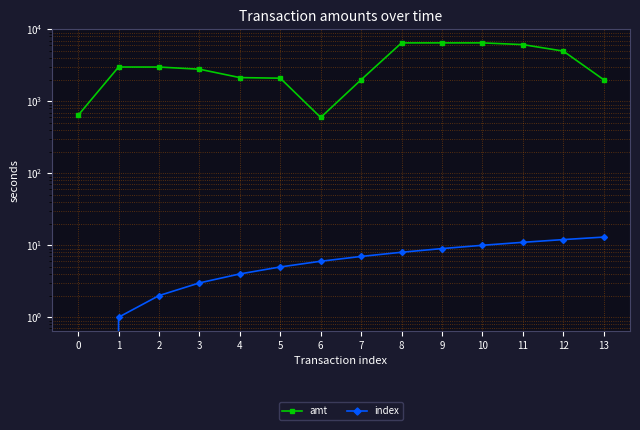

Which label corresponds to the largest value in the chart?

8